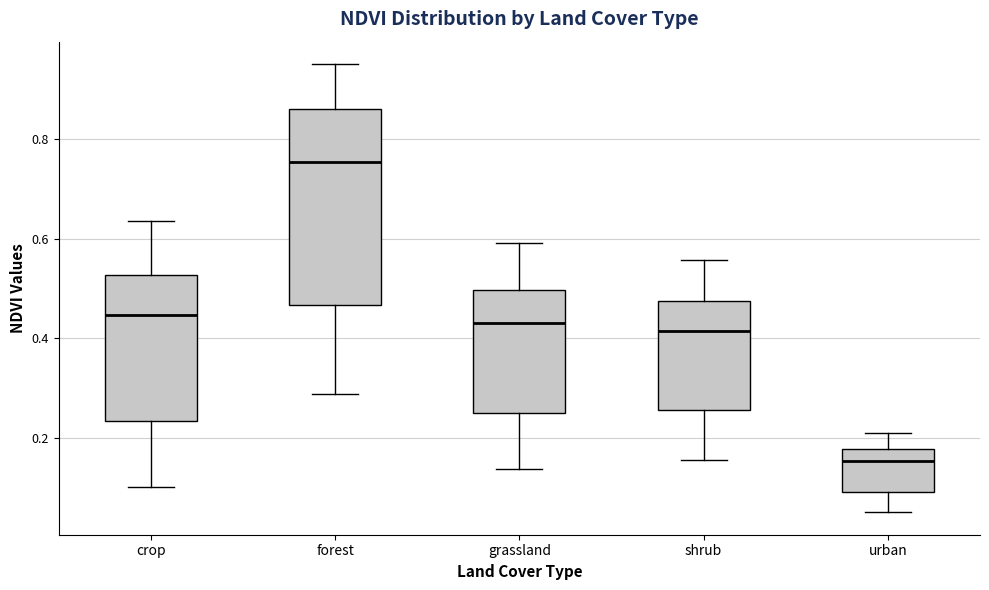

Reading left to right, transcribe this box plot: for each box, give where its median line is, the range the box spans, and where its two whiskers end, as read against the y-axis. The values are not printed on the chart, so give them approximately, as read against the axis.

crop: median 0.44, box 0.24 to 0.52, whiskers 0.10 to 0.64
forest: median 0.76, box 0.46 to 0.86, whiskers 0.28 to 0.96
grassland: median 0.42, box 0.24 to 0.50, whiskers 0.14 to 0.60
shrub: median 0.42, box 0.26 to 0.48, whiskers 0.16 to 0.56
urban: median 0.16, box 0.10 to 0.18, whiskers 0.06 to 0.22